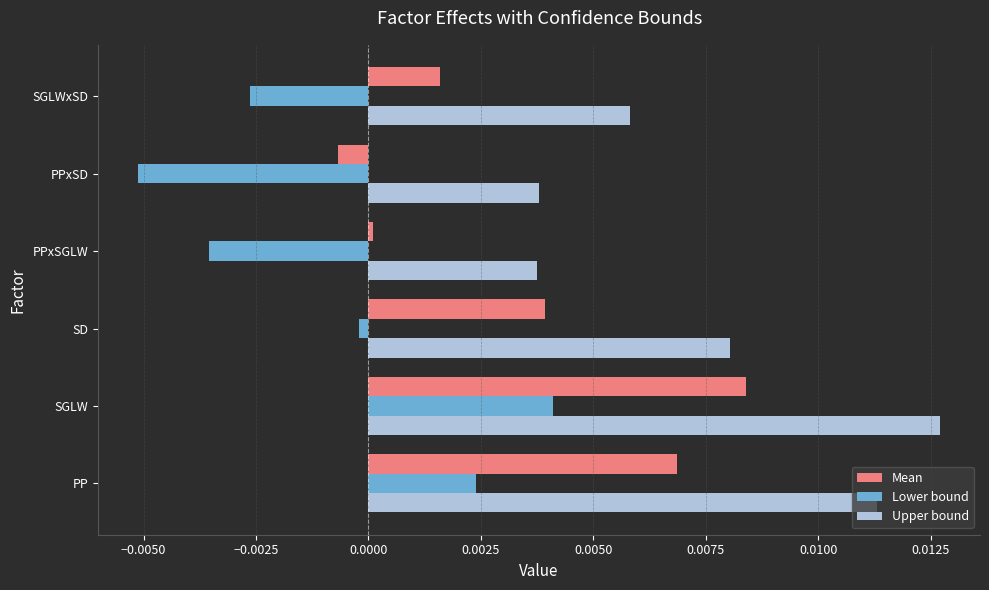

What are all the series names shown in the legend?

Mean, Lower bound, Upper bound